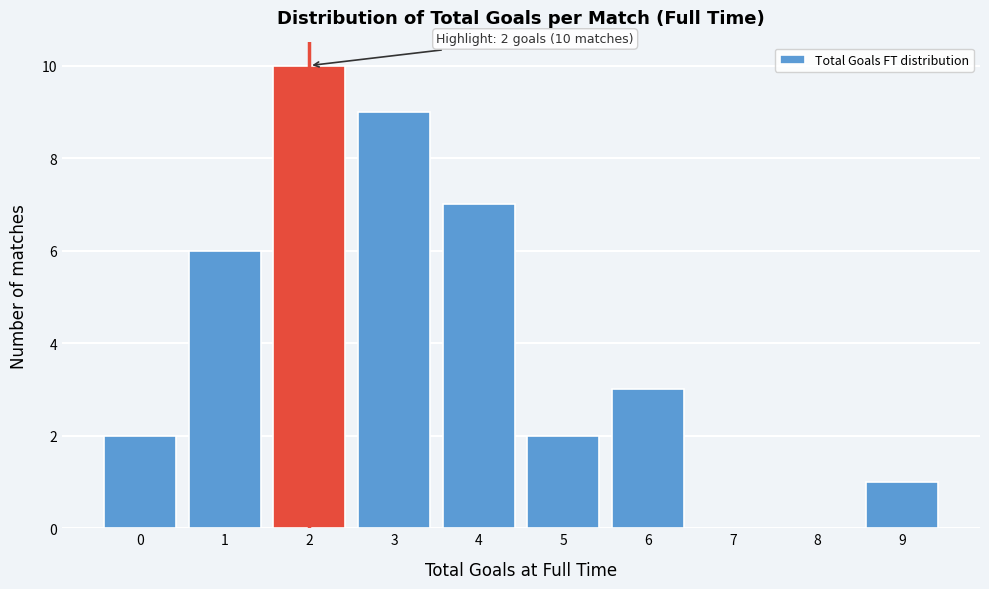

Reading left to right, what are all the values shown in this chart?

0=2	1=6	2=10	3=9	4=7	5=2	6=3	7=0	8=0	9=1